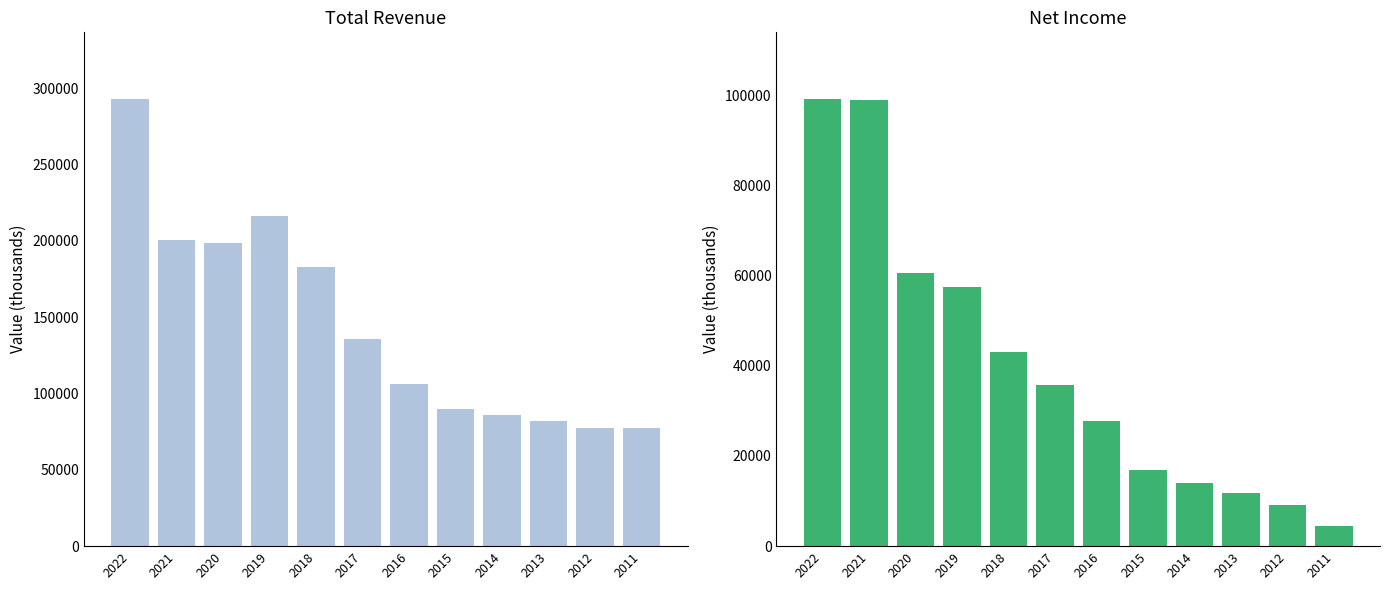

What is the lowest value of the Net Income series?

4400